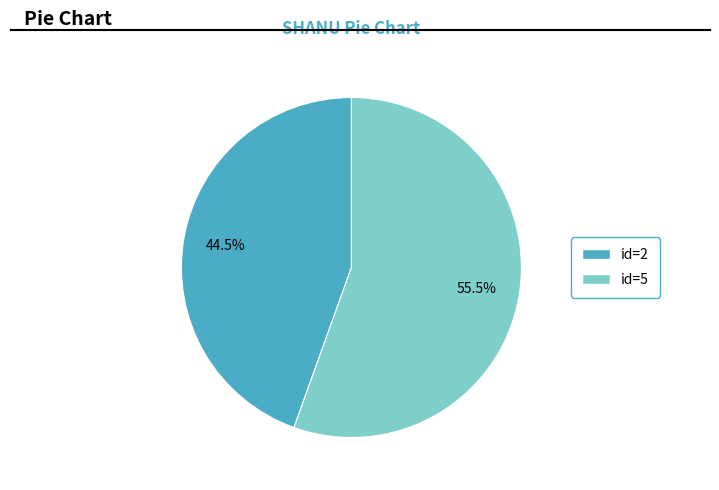

Does any single category account for the majority?

Yes